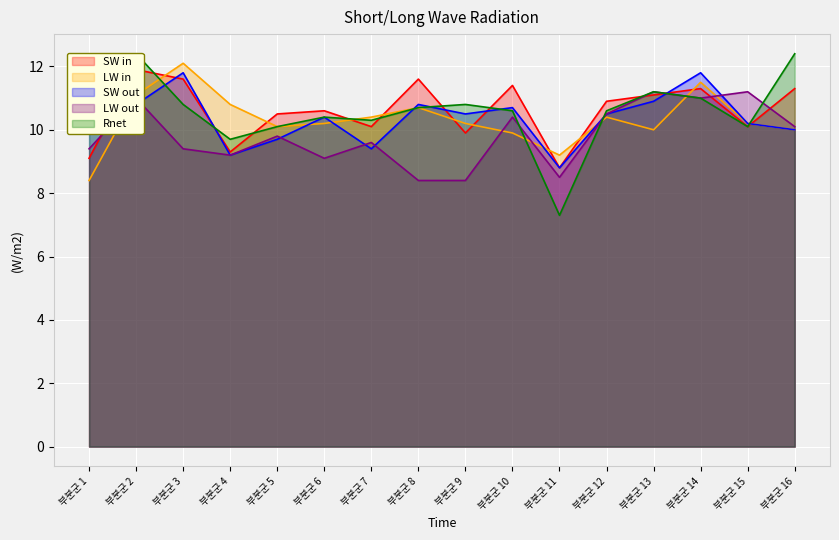

What is the difference between the second highest and second lowest values in the 2 series?

2.3